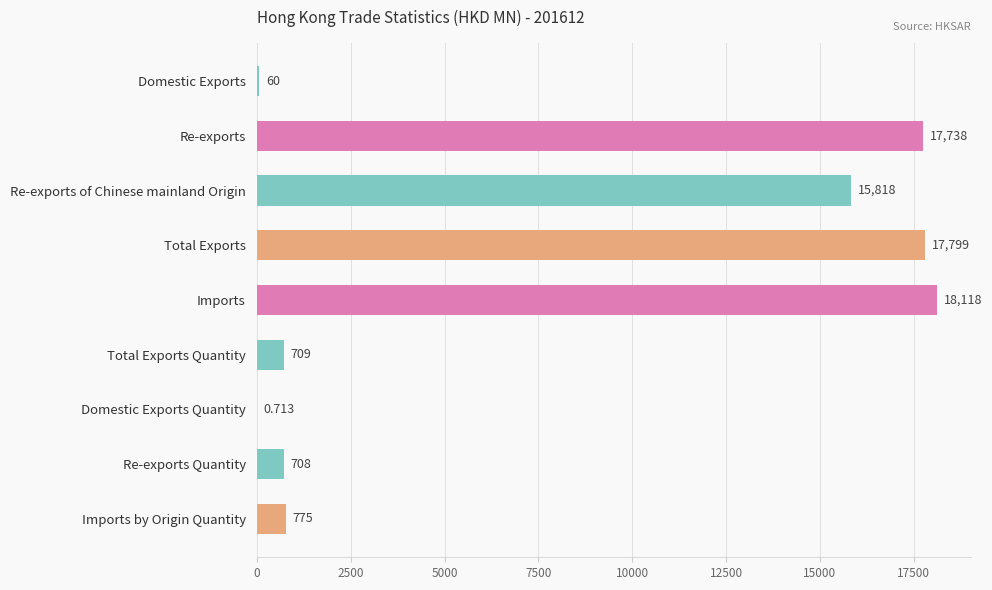

At which label is the value closest to 9059?

Re-exports of Chinese mainland Origin